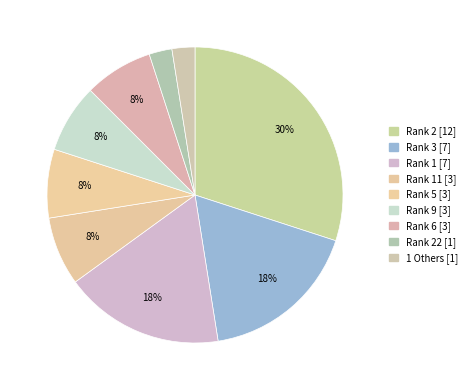

To the nearest percent, what is the average slice percentage?

11%